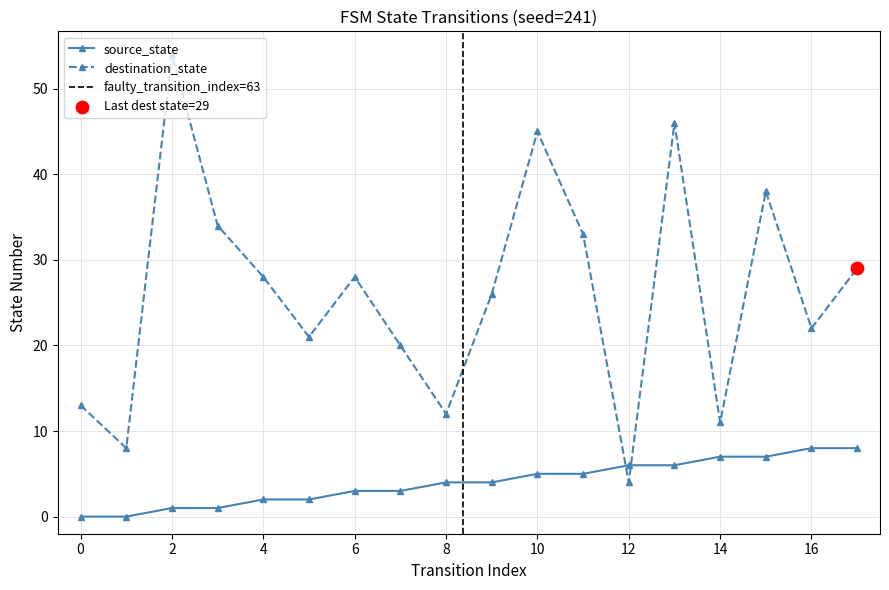

Which series has the widest spread of Y values?

destination_state